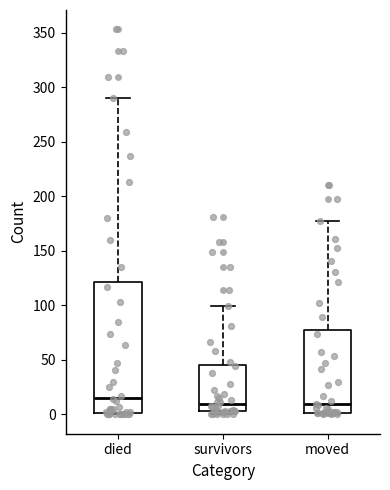

Reading left to right, read every box against the y-axis: the position of its median line, the range the box covers, and the ends of its whiskers. The values are not printed on the chart, so give them approximately, as read against the axis.

died: median 15, box 0 to 120, whiskers 0 to 290
survivors: median 10, box 5 to 45, whiskers 0 to 100
moved: median 10, box 0 to 80, whiskers 0 to 175